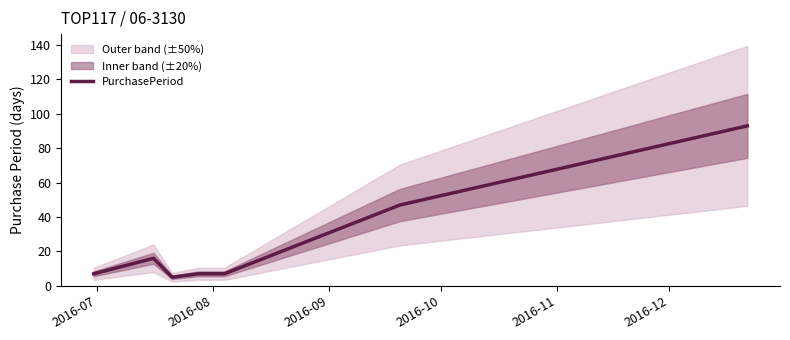

What is the difference between the maximum and second lowest values?

86